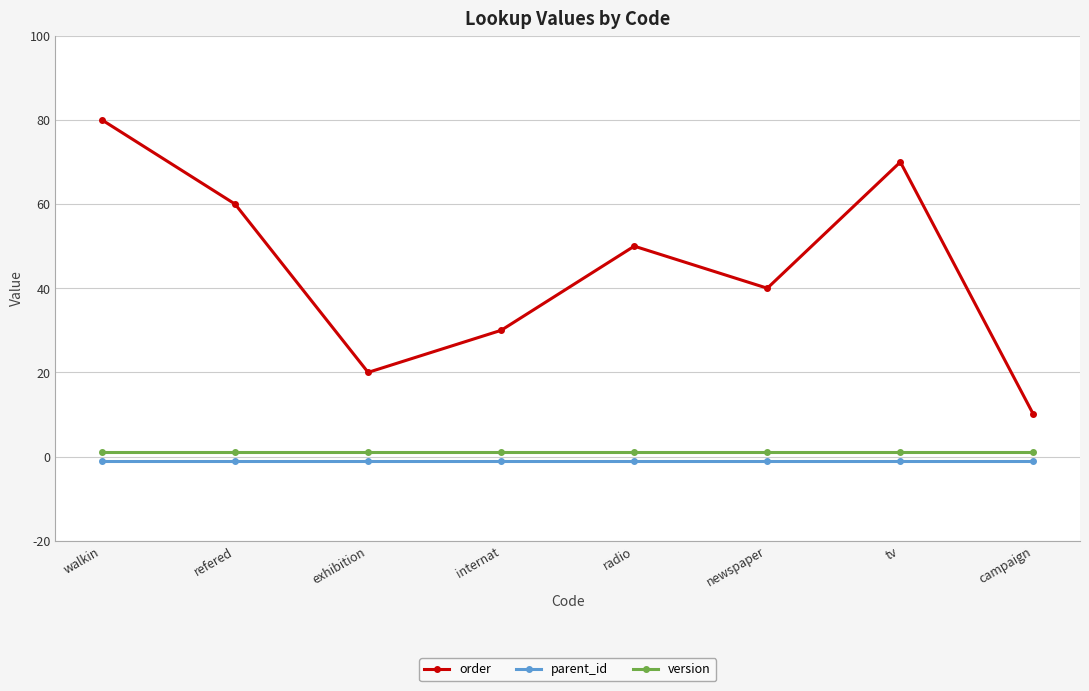

What is the sum of all parent_id values?

-8